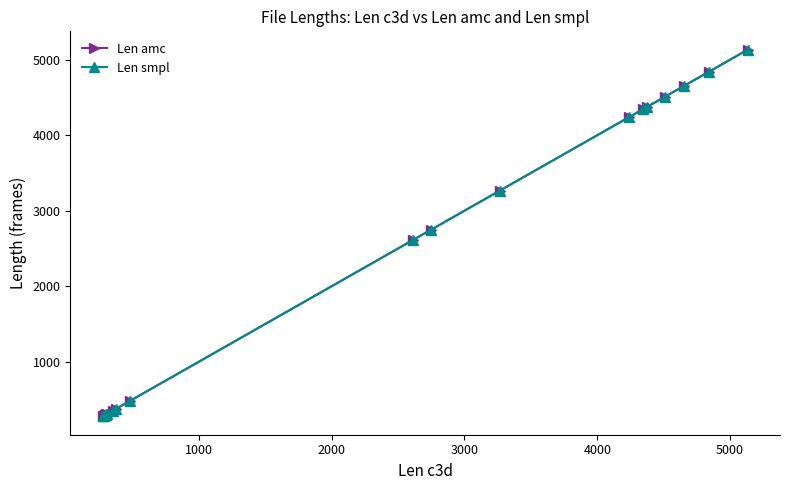

What is the smallest value displayed?

277